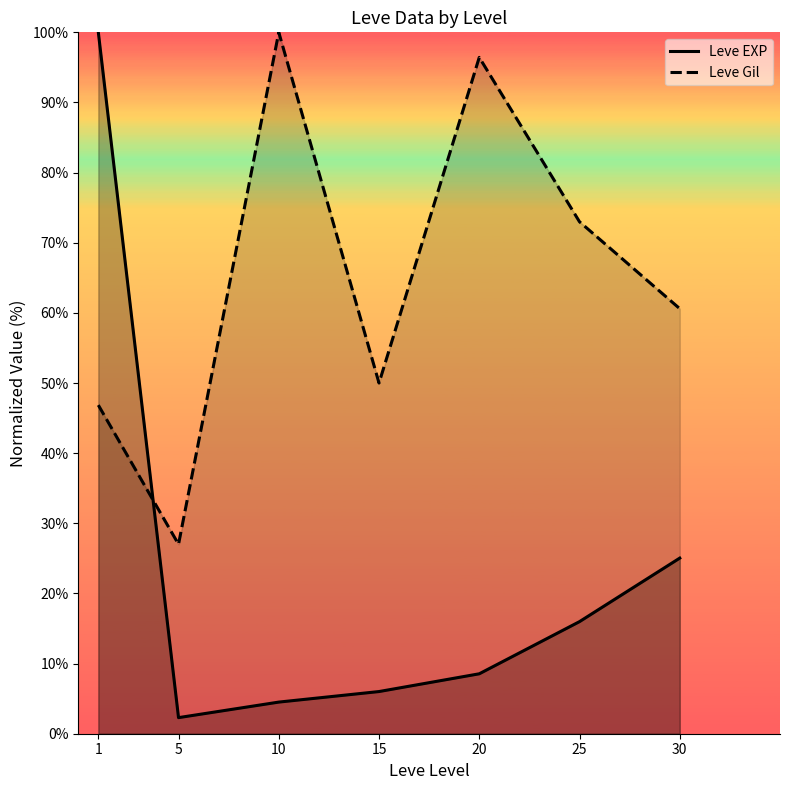

Reading left to right, list all the values displayed in this chart.

Leve EXP: 1=100.0	5=2.3	10=4.5	15=6.0	20=8.5	25=16.0	30=25.0
Leve Gil: 1=46.9	5=27.0	10=100.0	15=50.0	20=96.4	25=73.0	30=60.6